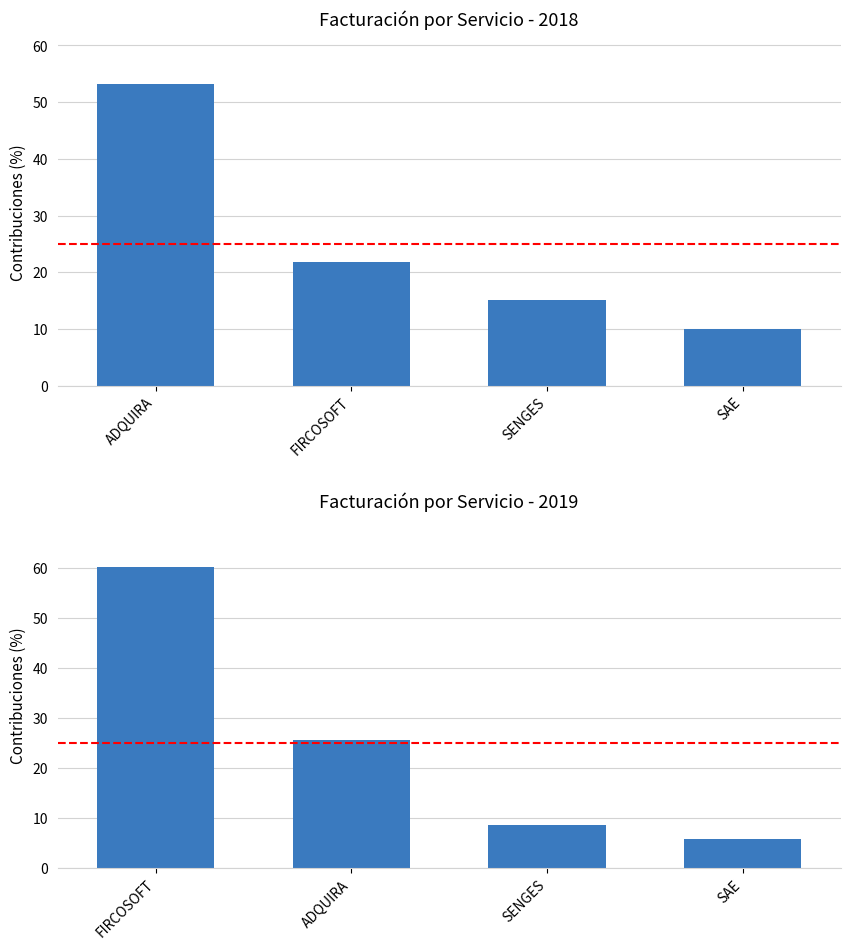

What is the label of the 1st bar from the right?

SAE